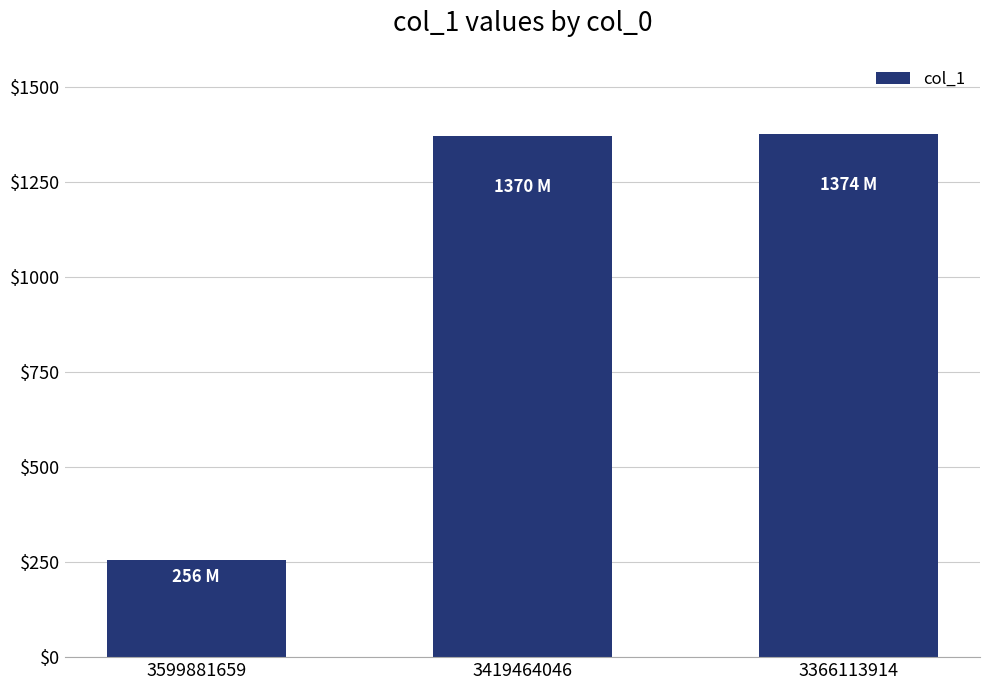

Are the bars horizontal?

No